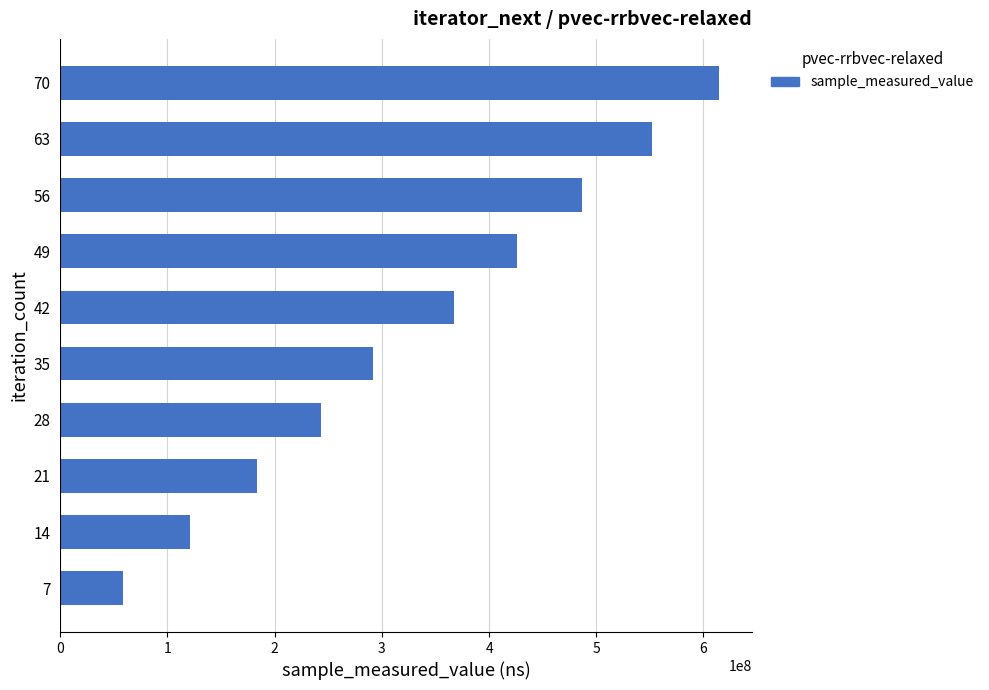

Is it true that the value at 63 is 552398565?

True